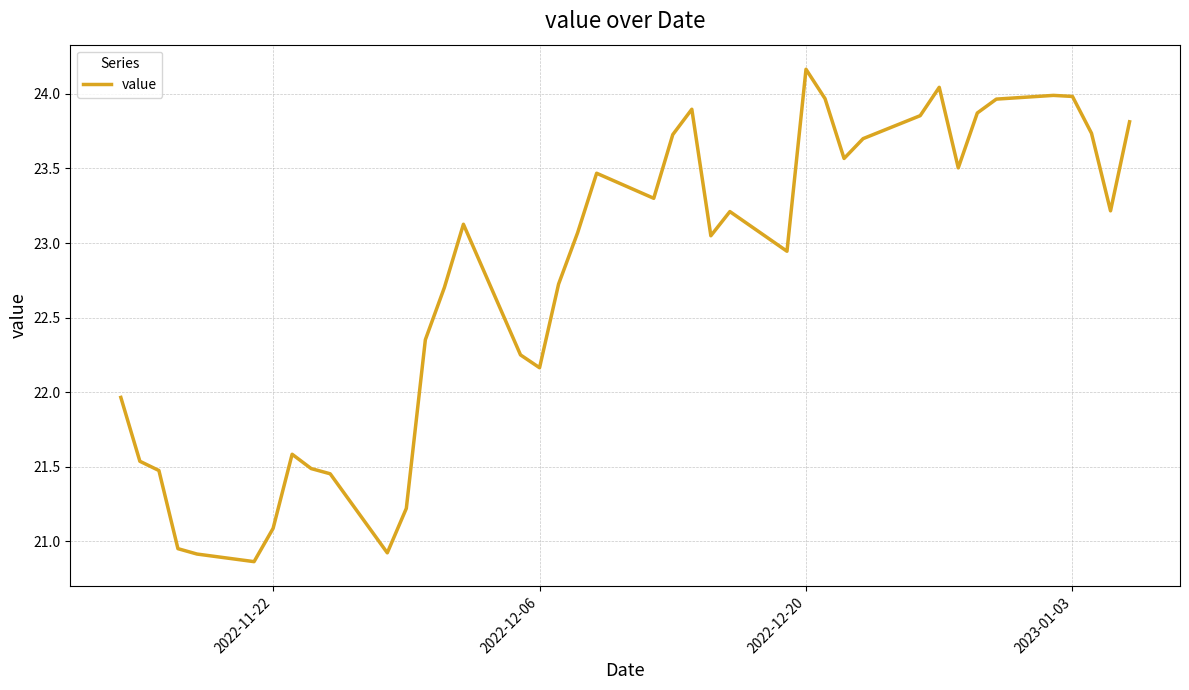

What is the minimum value shown in the chart?

20.9